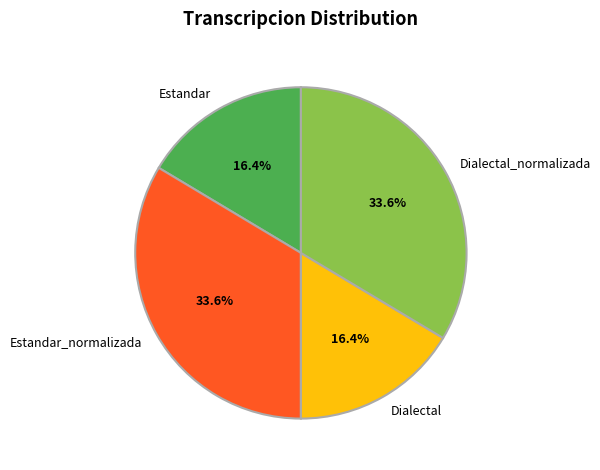

To the nearest percent, what is the combined percentage of Dialectal and Estandar_normalizada?

50%